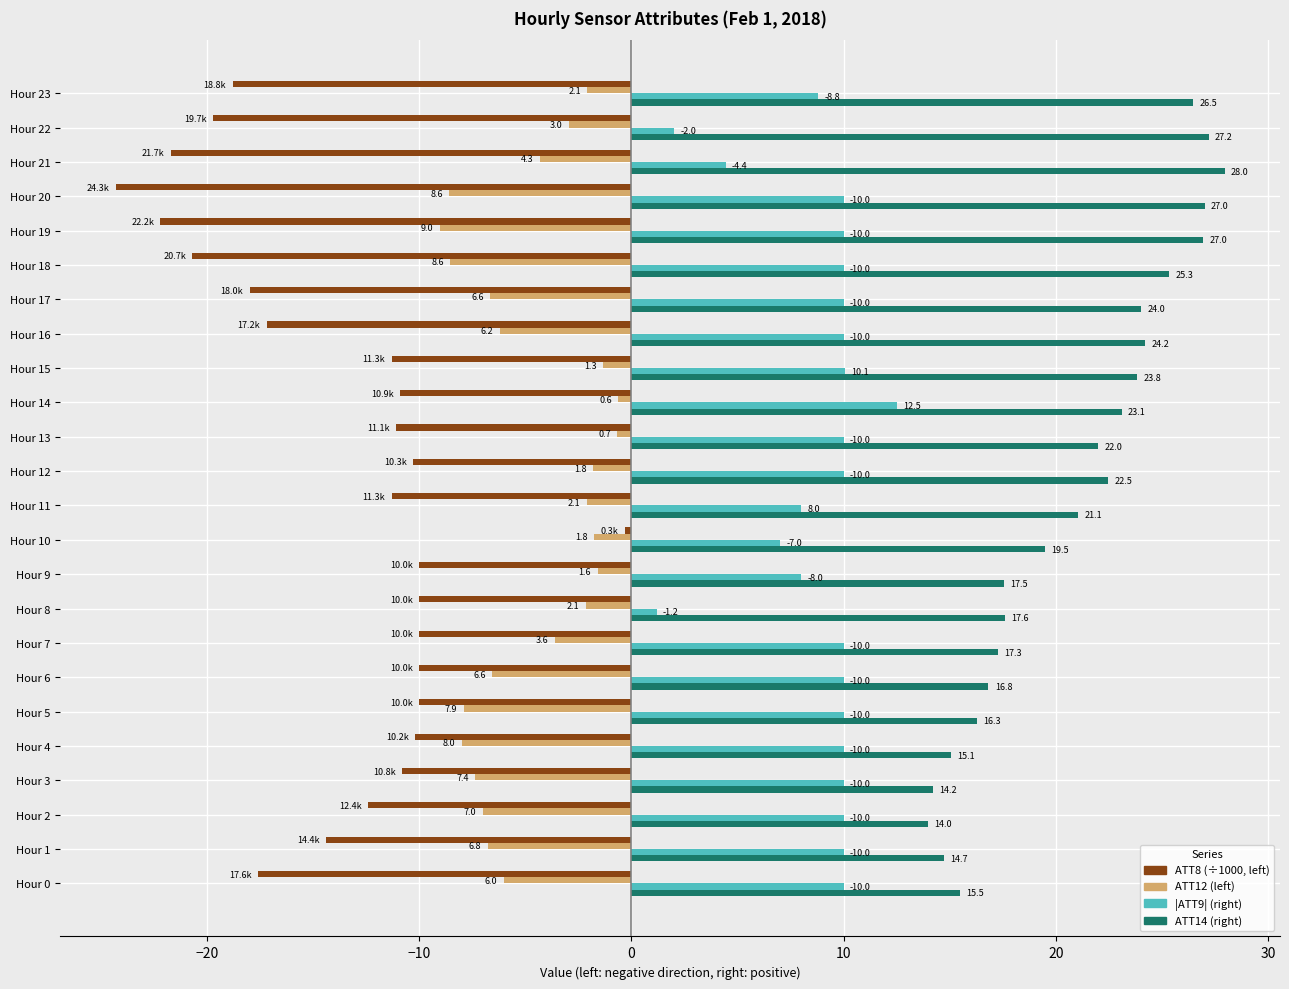

Which label corresponds to the smallest value in the chart?

Hour 20